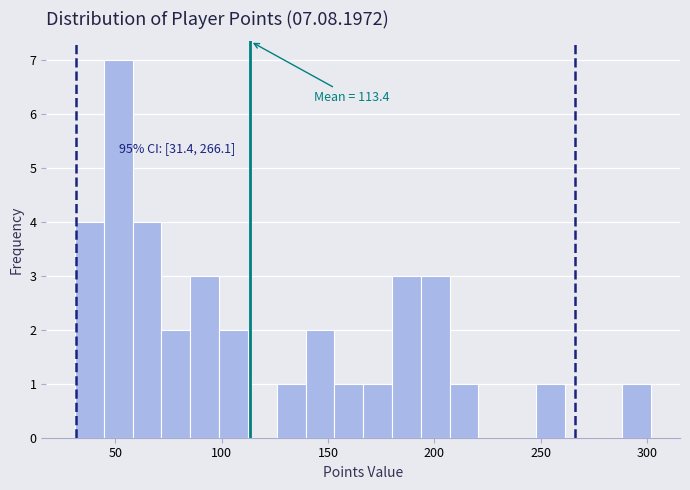

Read against the x-axis, roughly where is the centre of the tallest bar?

50